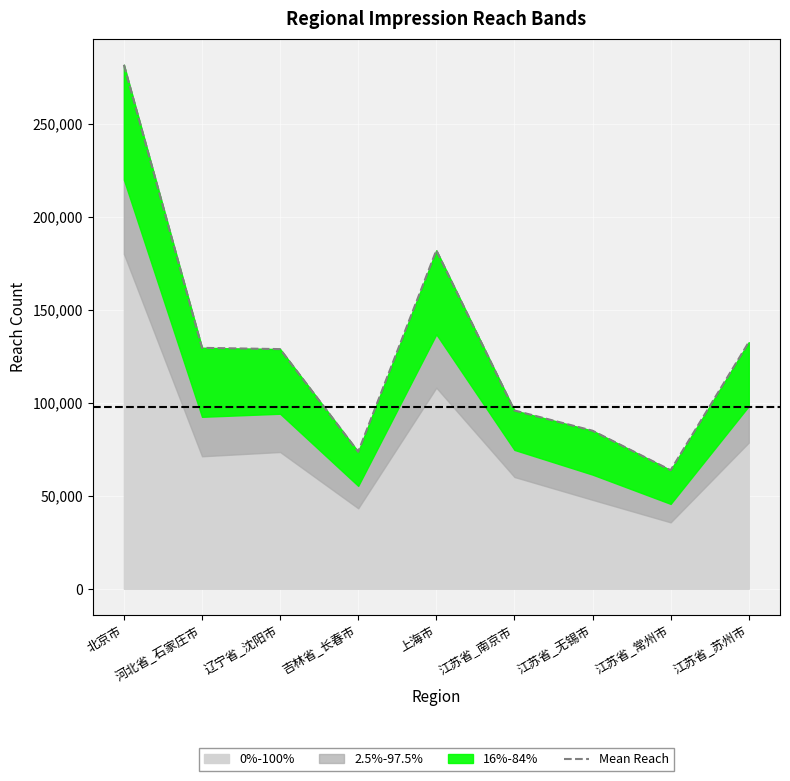

True or false: the data shows 51903 at 辽宁省_沈阳市.

False